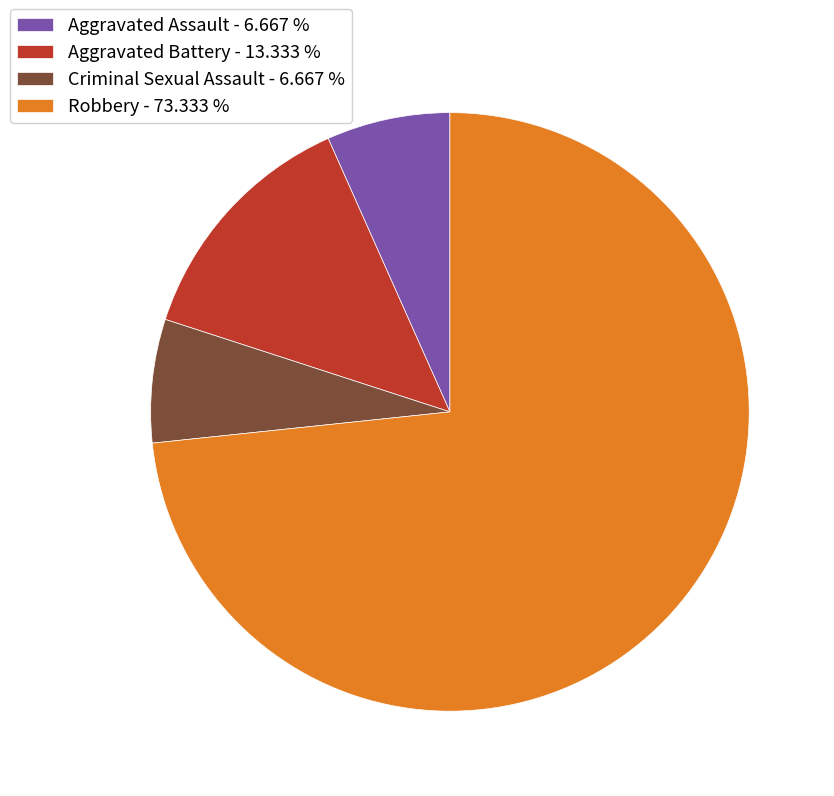

Approximately how many times larger is the value at Robbery - 73.333 % compared to Criminal Sexual Assault - 6.667 %?

11.0